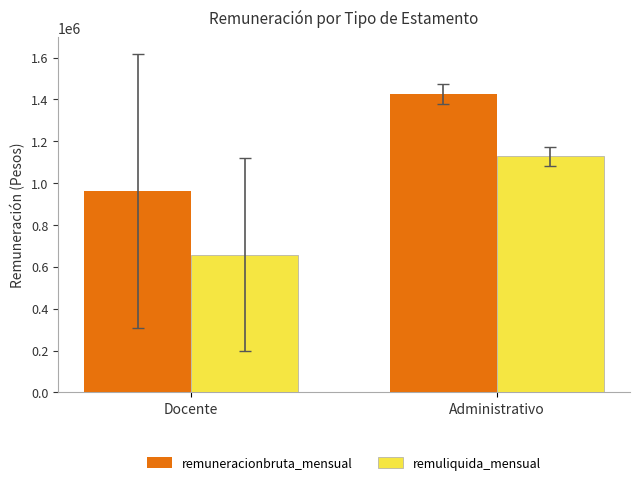

At which category is the sum across all series the highest?

Administrativo